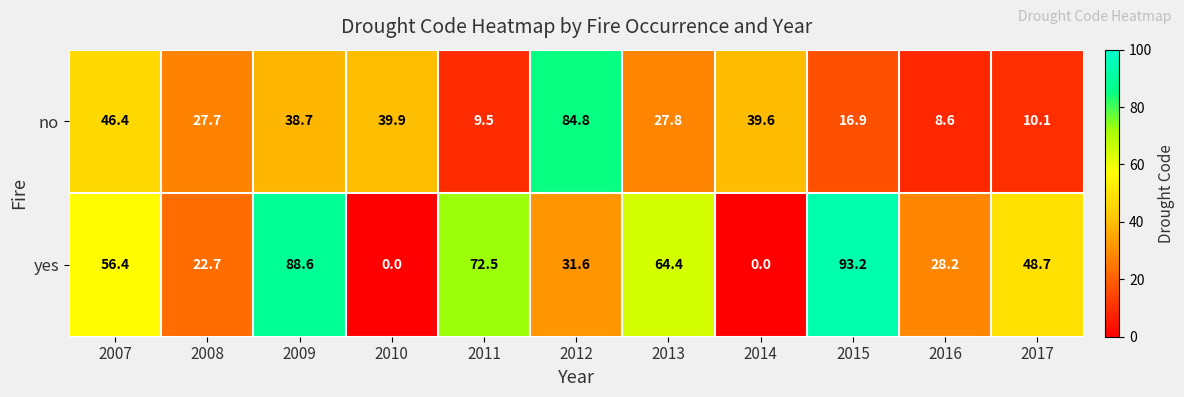

What is the difference between the highest and lowest values at 2012?

53.2